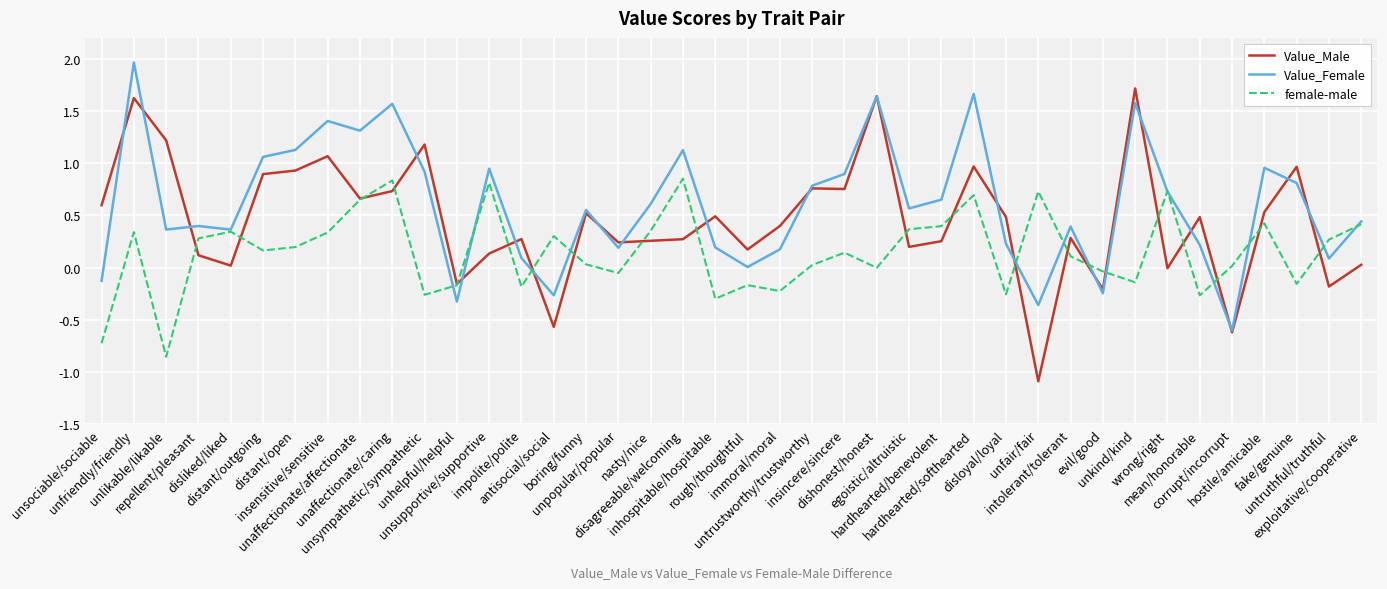

List the series in order of their overall mean, highest first.

Value_Female, Value_Male, female-male